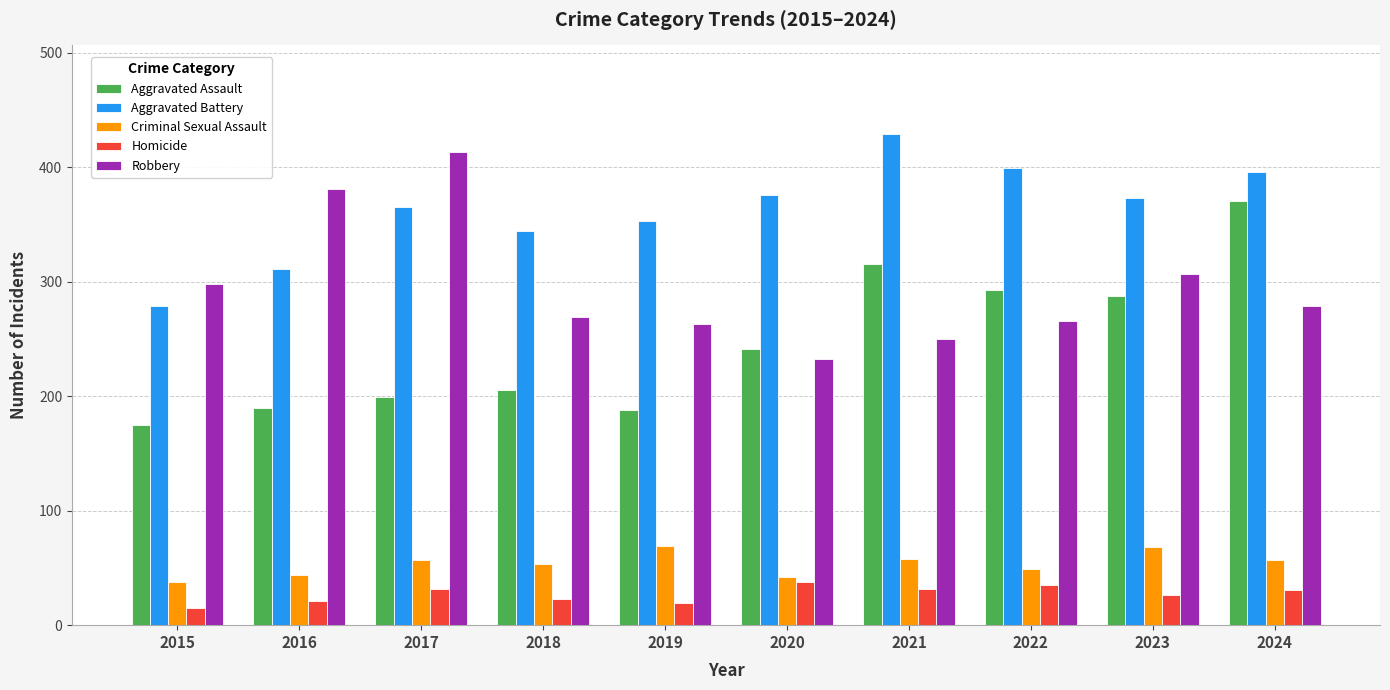

The value of Aggravated Battery at 2020 is 376. True or false?

True